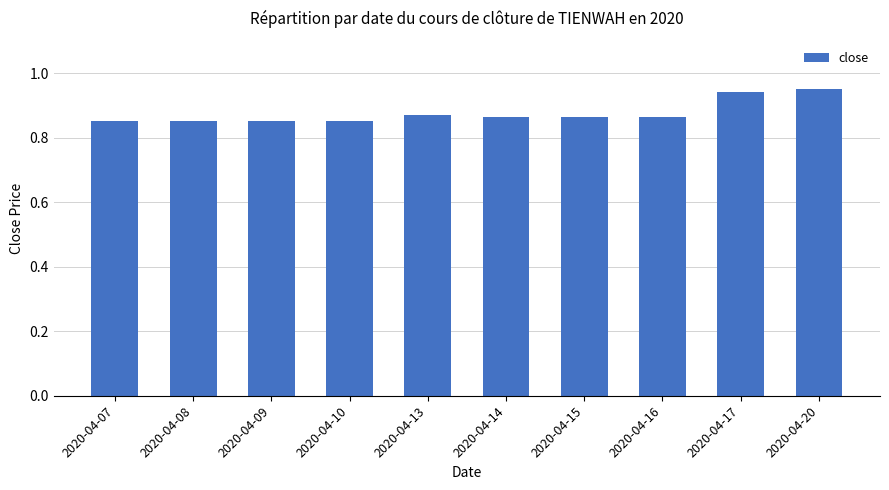

The chart shows a value of 0.5 at 2020-04-13. True or false?

False